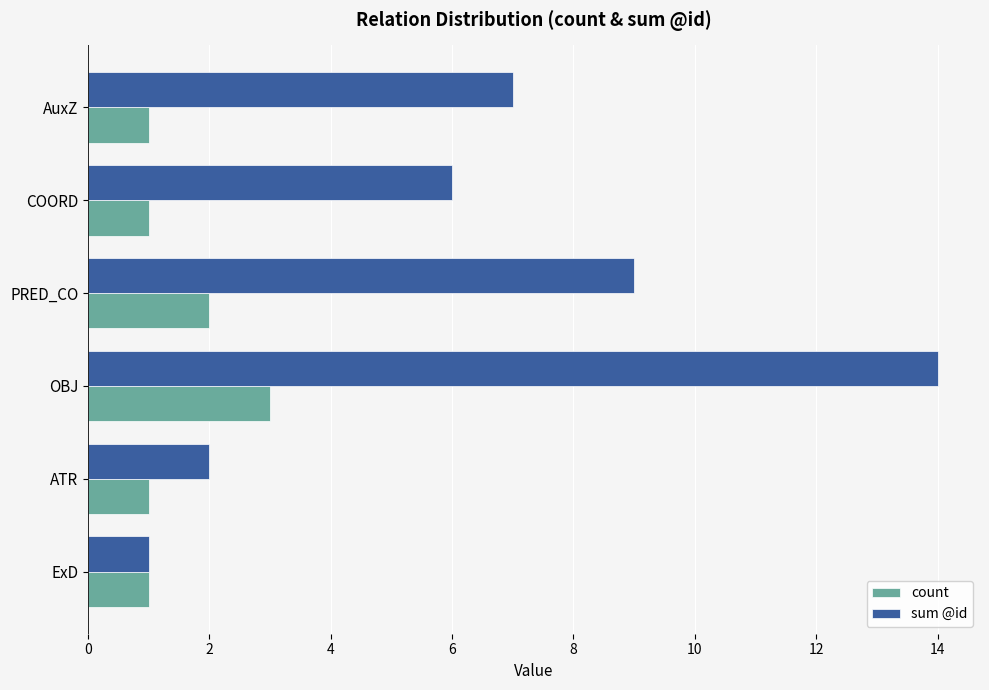

How many series are shown in this chart?

2